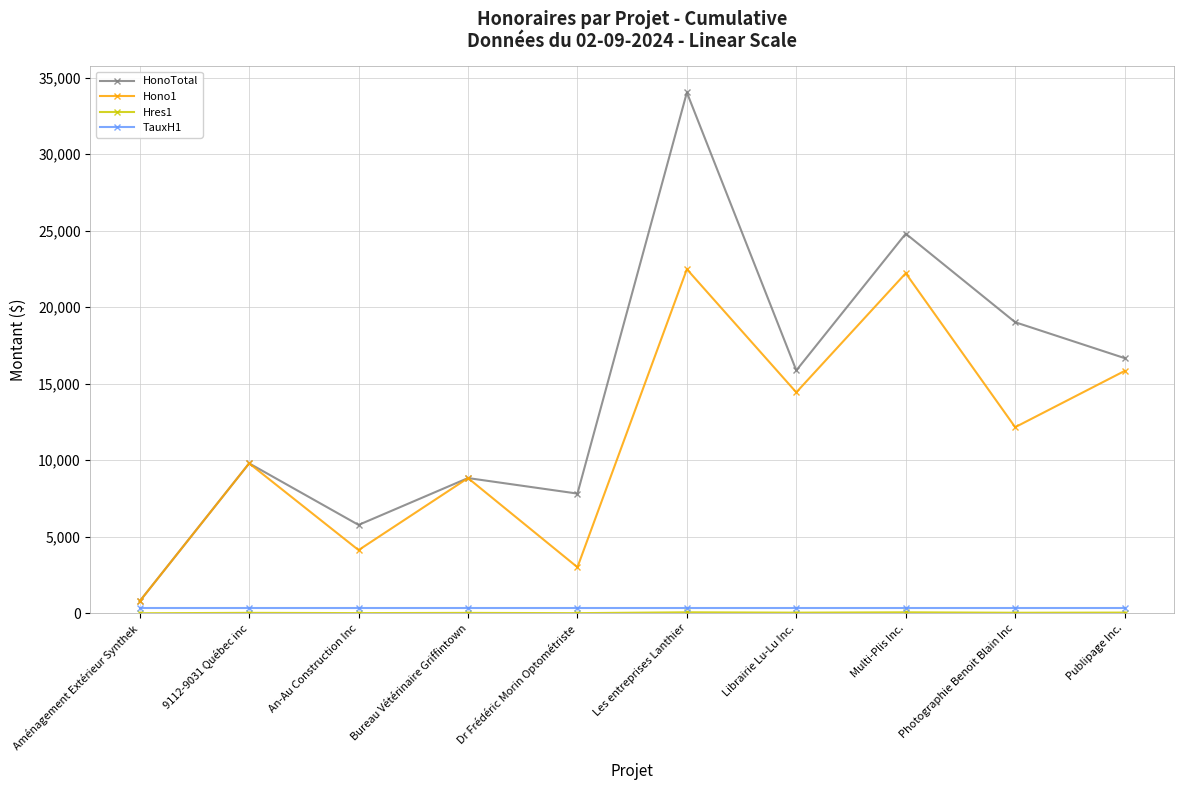

How many interior local peaks does the HonoTotal series have?

4